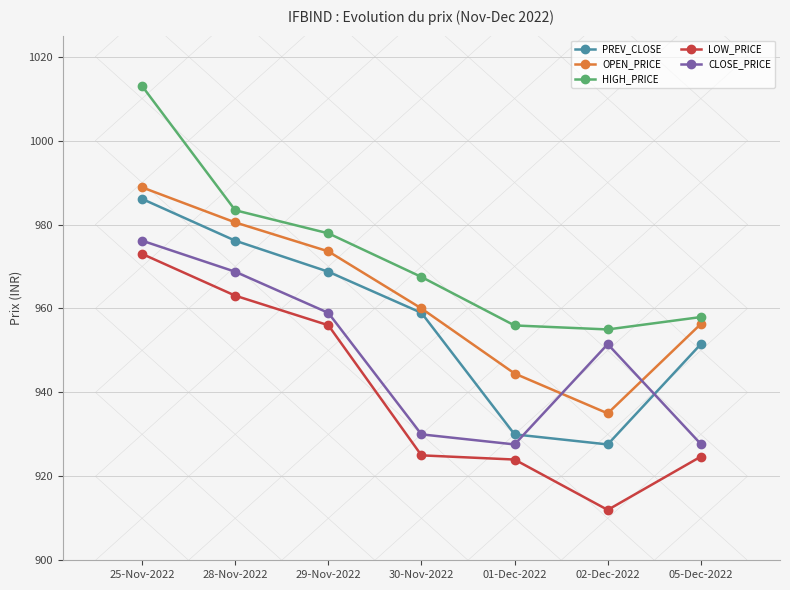

The value of LOW_PRICE at 30-Nov-2022 is 925.0. True or false?

True